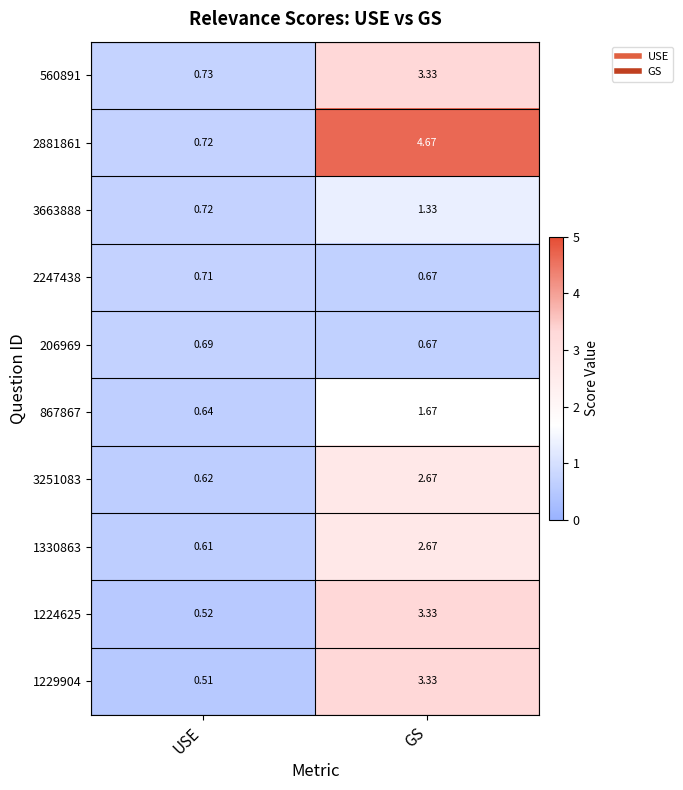

Which label corresponds to the largest value in the chart?

GS